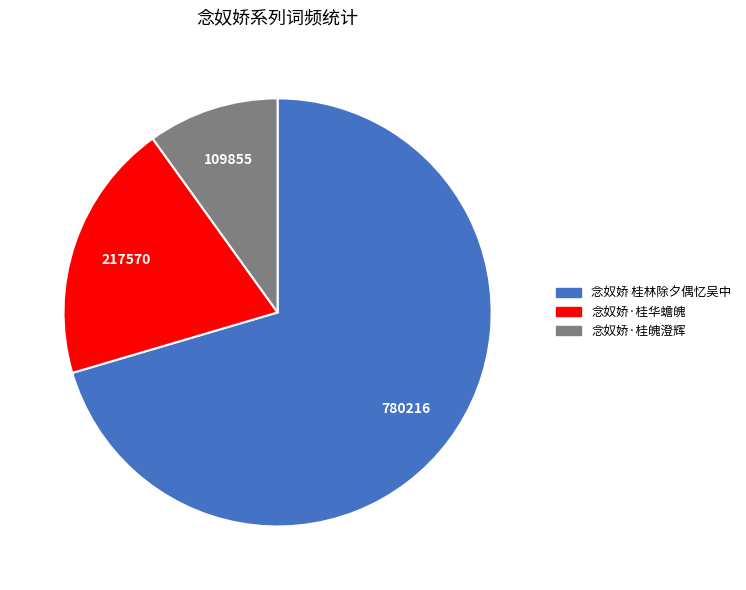

Which category has the smallest portion of the pie?

念奴娇·桂魄澄辉